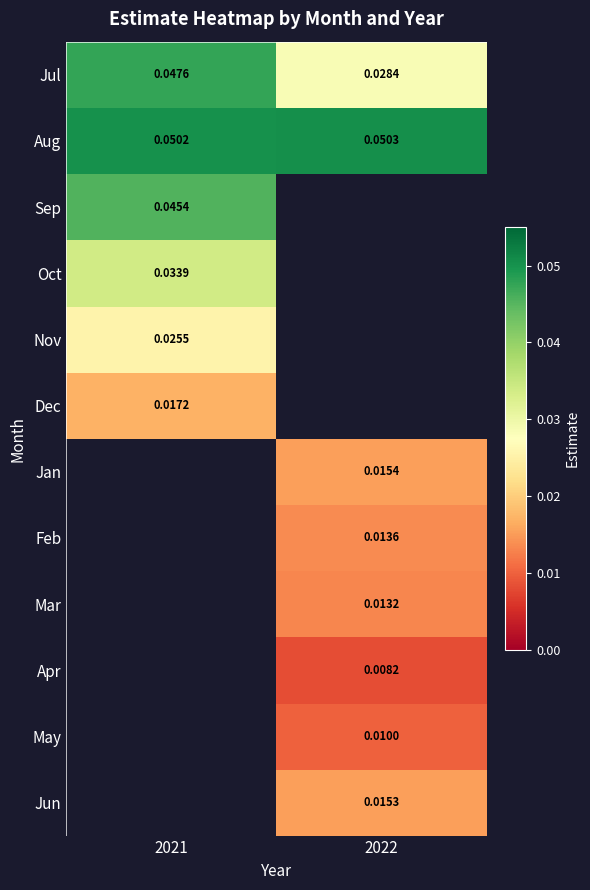

Which category has the highest value in the Jan series?

2021